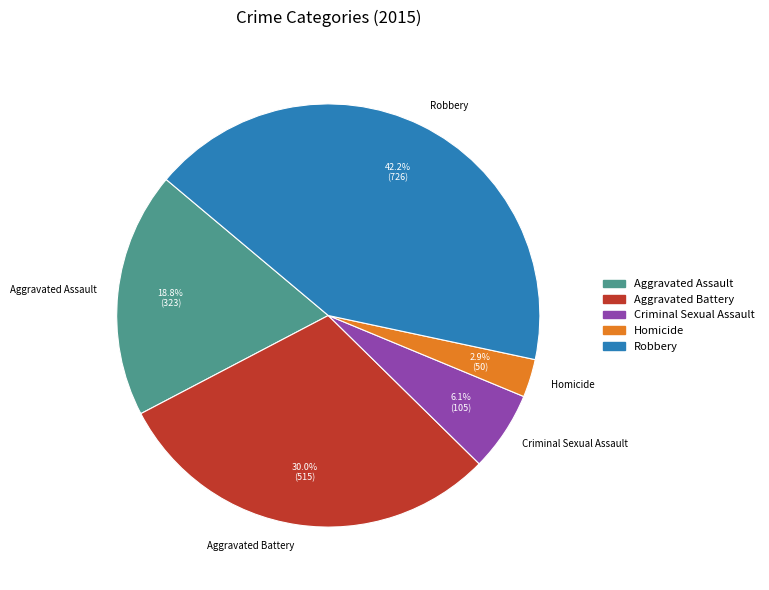

How many slices are in this pie chart?

5